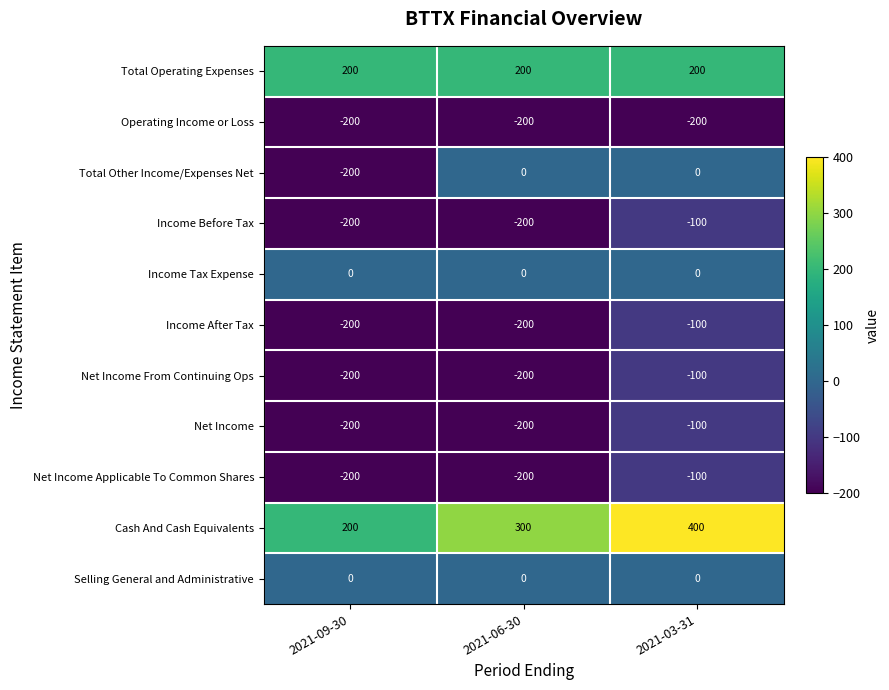

Which series has the largest total across all categories?

Cash And Cash Equivalents